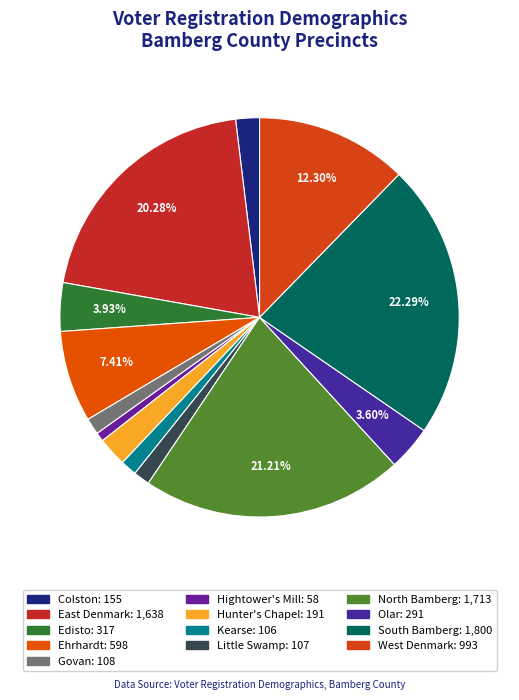

Does West Denmark represent more than half of the total?

No